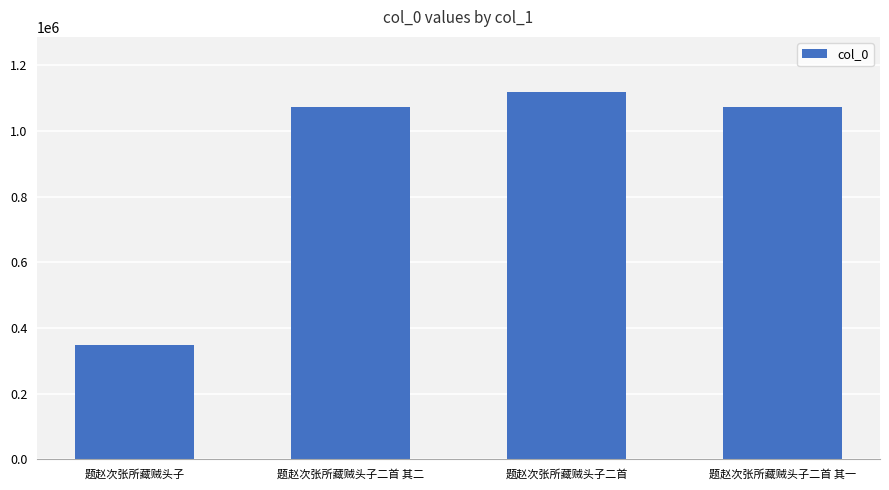

True or false: the data shows 1421660 at 题赵次张所藏贼头子二首 其二.

False